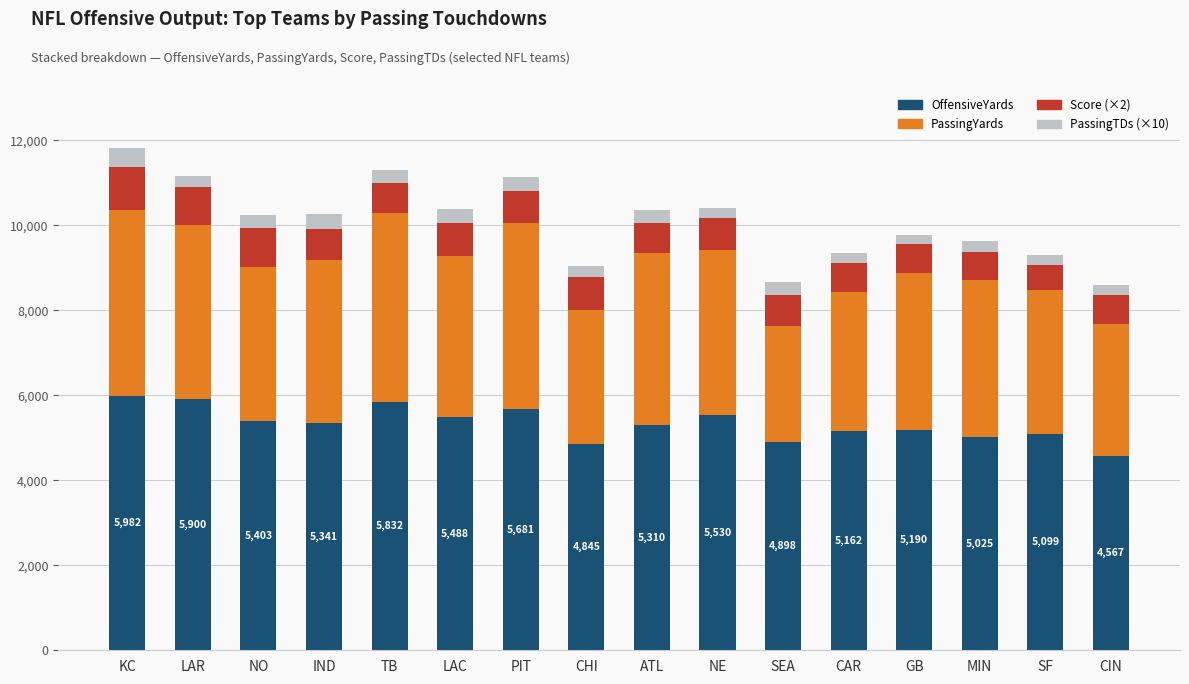

How many series are shown in this chart?

4